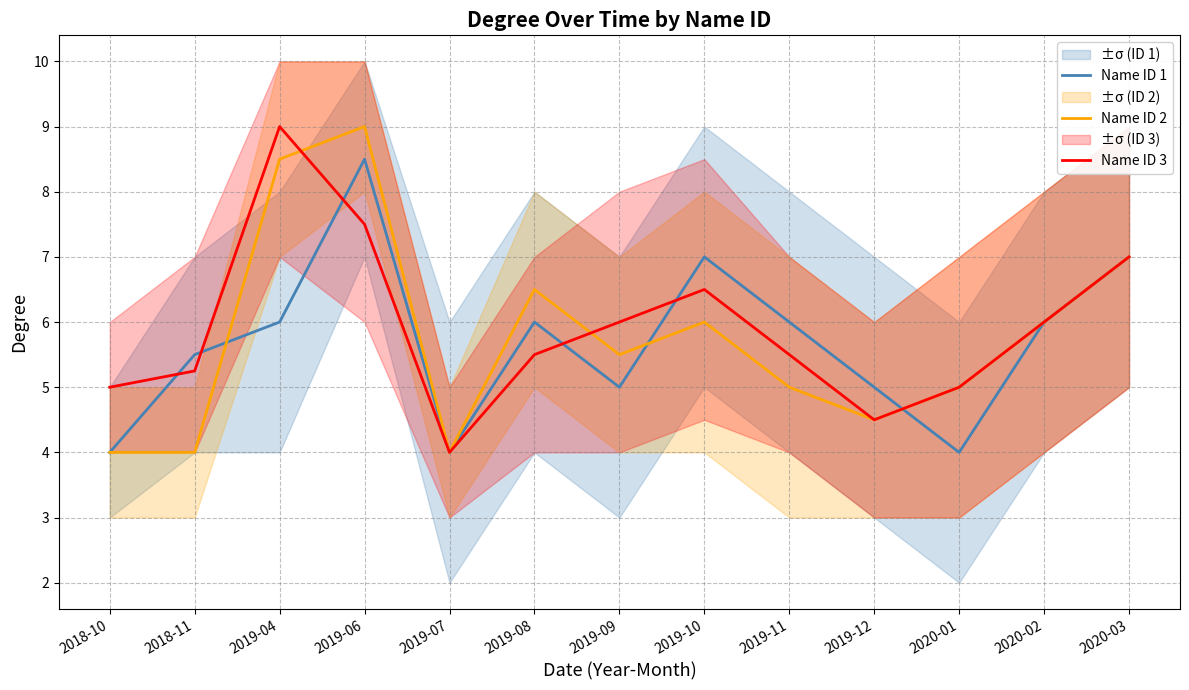

Where is Name ID 1 nearest to the value 6?

2019-04